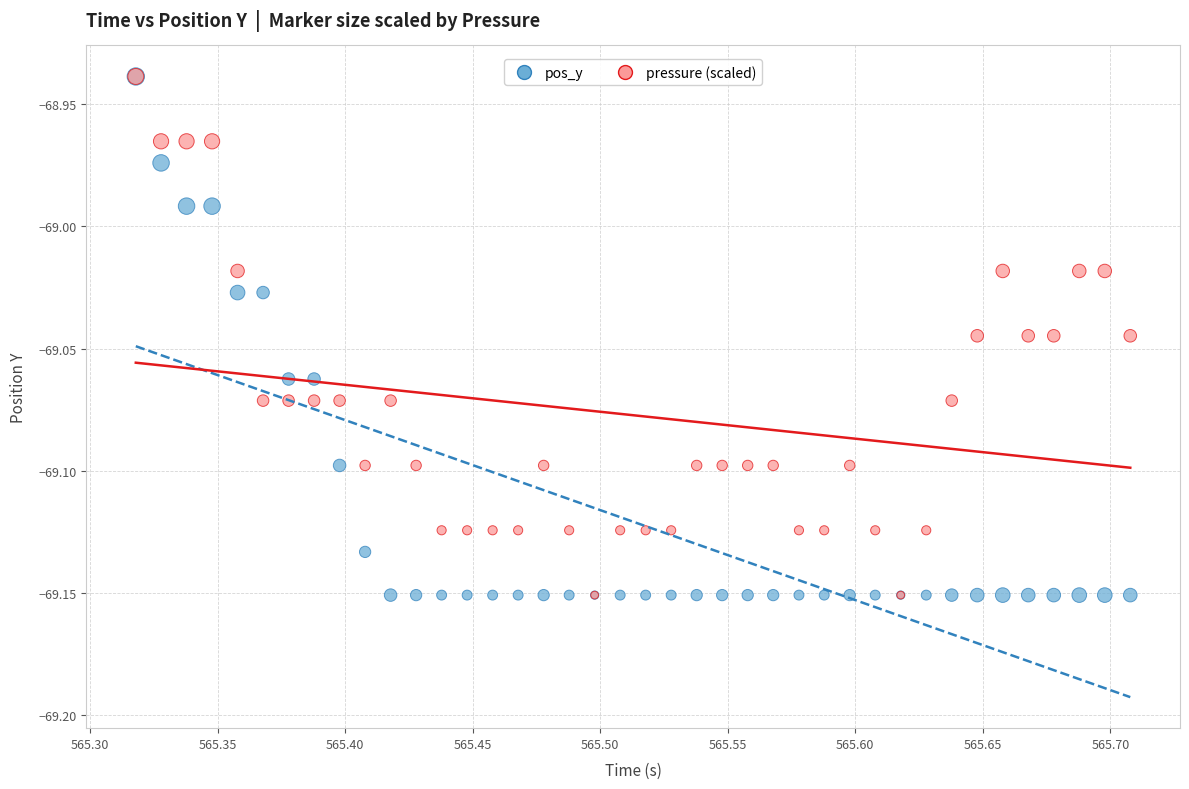

What are all the series names shown in the legend?

pos_y, pressure (scaled)